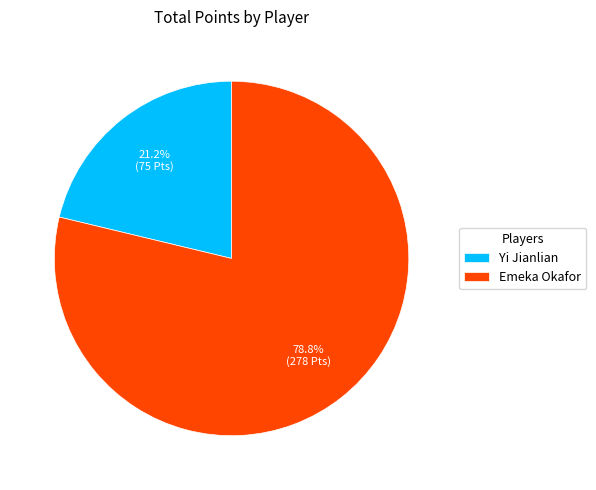

Between Emeka Okafor and Yi Jianlian, which is larger?

Emeka Okafor